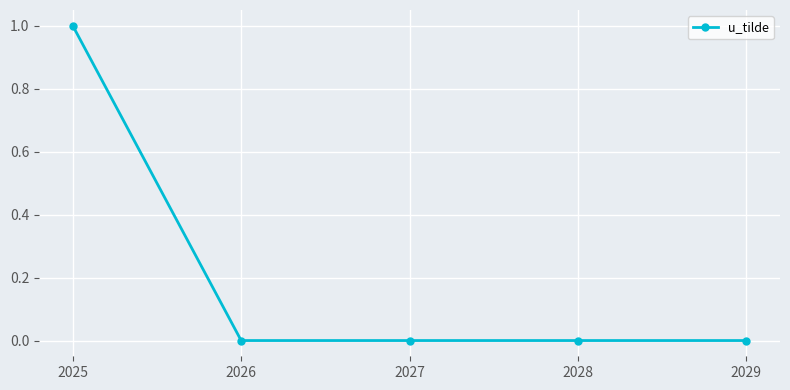

True or false: the data shows 0 at 2027.

True